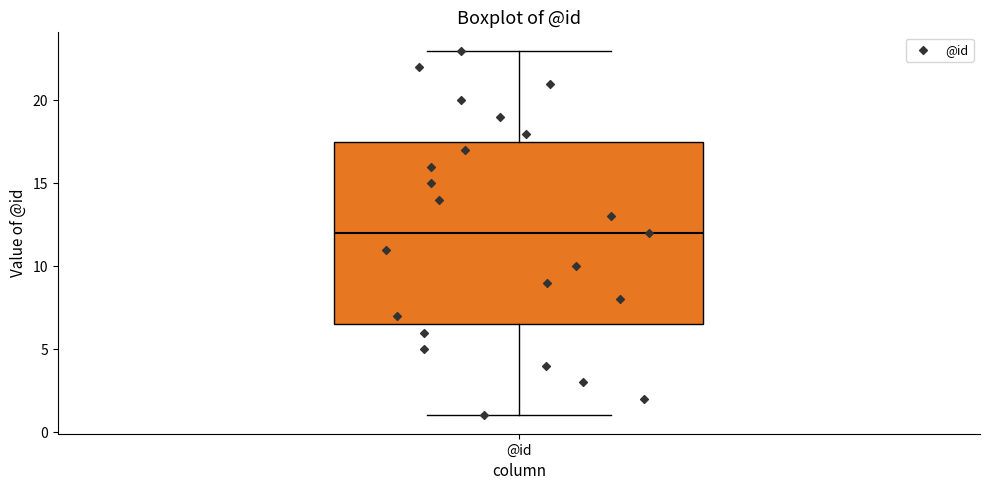

Read this box plot against the y-axis: the position of the median line, the range covered by the box, and the ends of both whiskers. The values are not printed on the chart, so give them approximately, as read against the axis.

median 12.0, box 6.5 to 17.5, whiskers 1.0 to 23.0